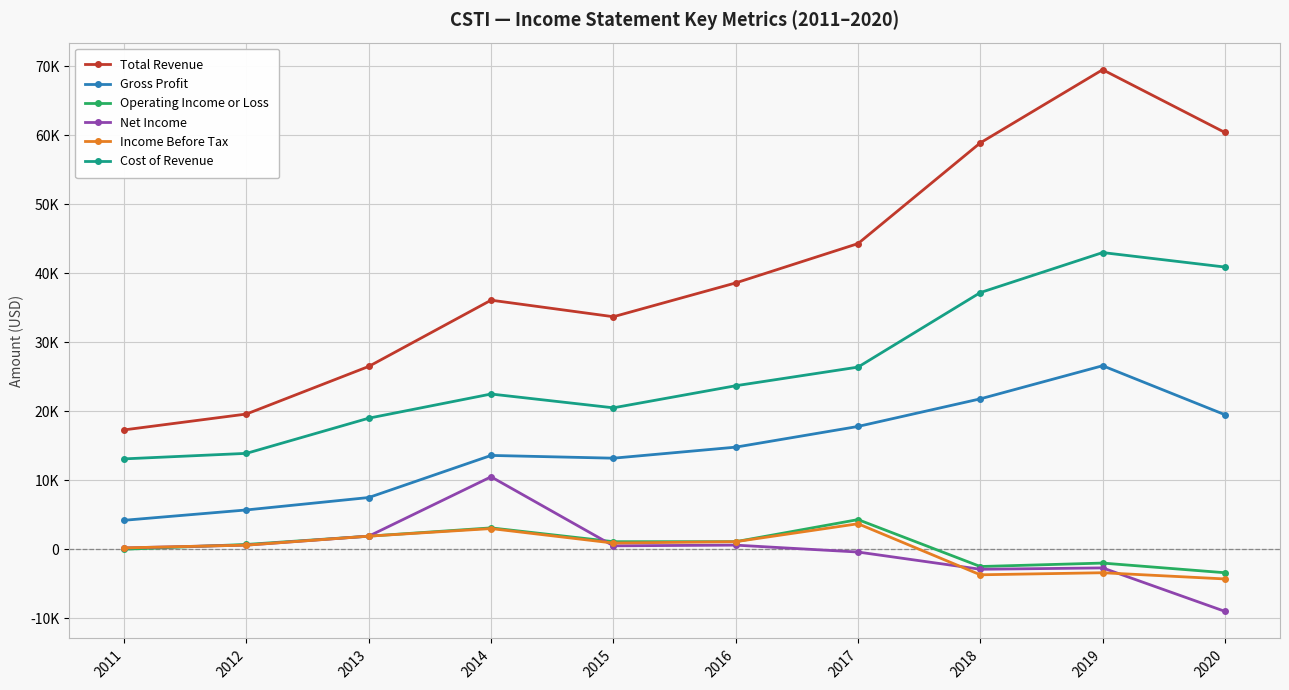

What are all the series names shown in the legend?

Total Revenue, Gross Profit, Operating Income or Loss, Net Income, Income Before Tax, Cost of Revenue